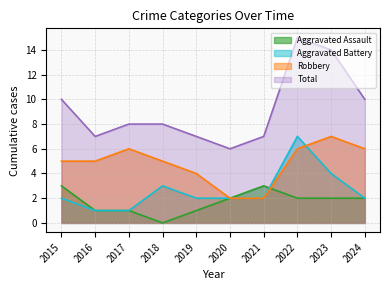

What is the value of the Aggravated Assault point at the 8th from the left?

2